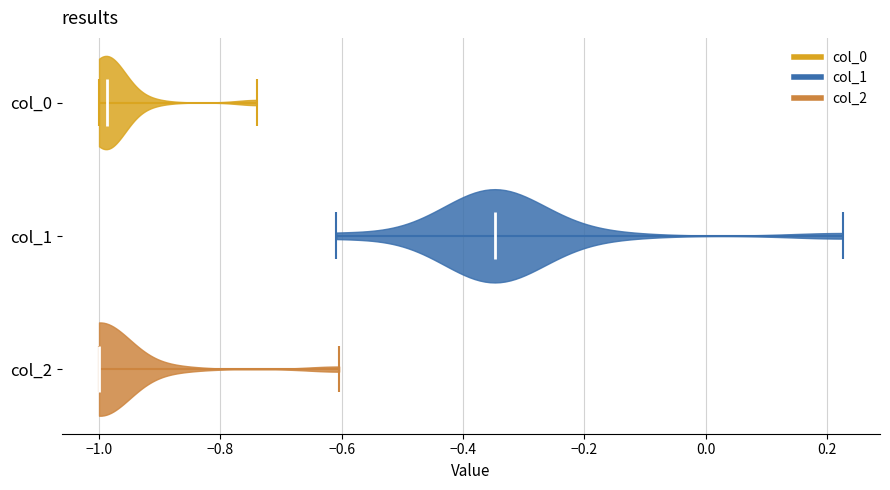

What is the highest point the violin for col_0 reaches on the x-axis? The values are not printed on the chart, so give them approximately, as read against the axis.

-0.74